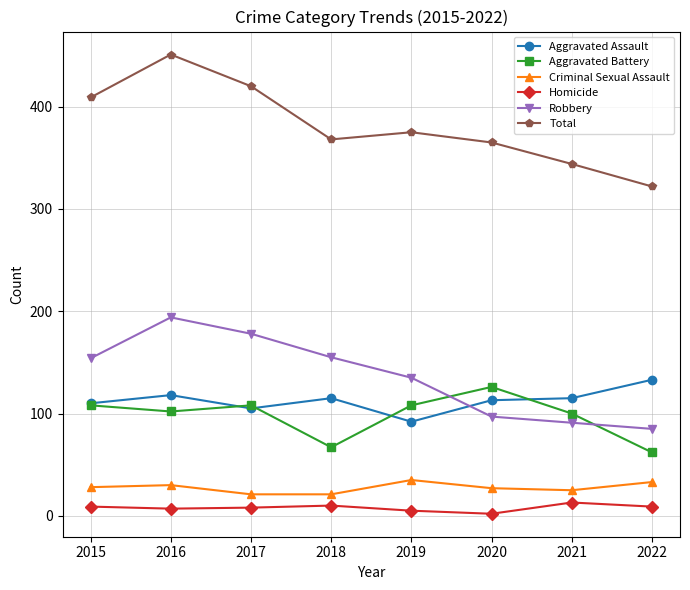

Is it true that Robbery equals 155 at 2018?

True